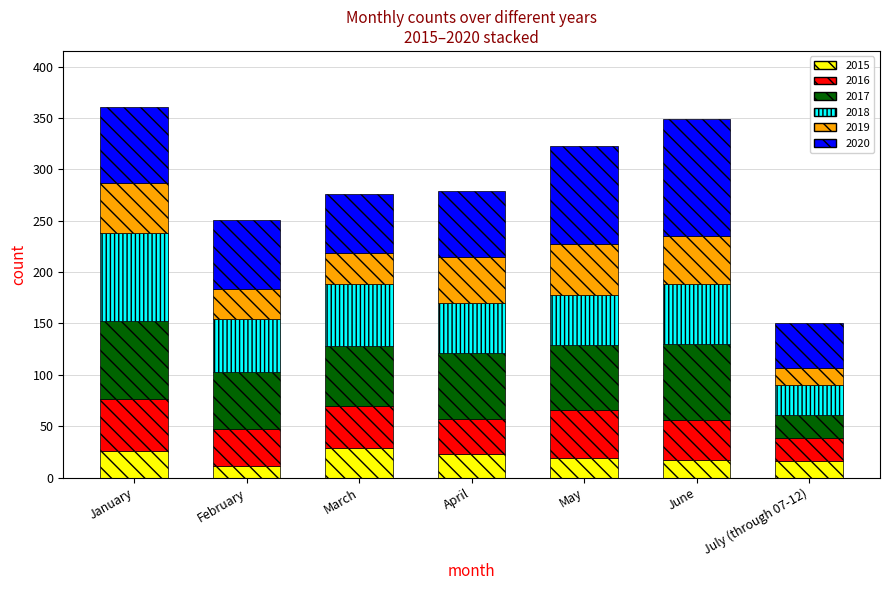

How many data points does each series have?

7